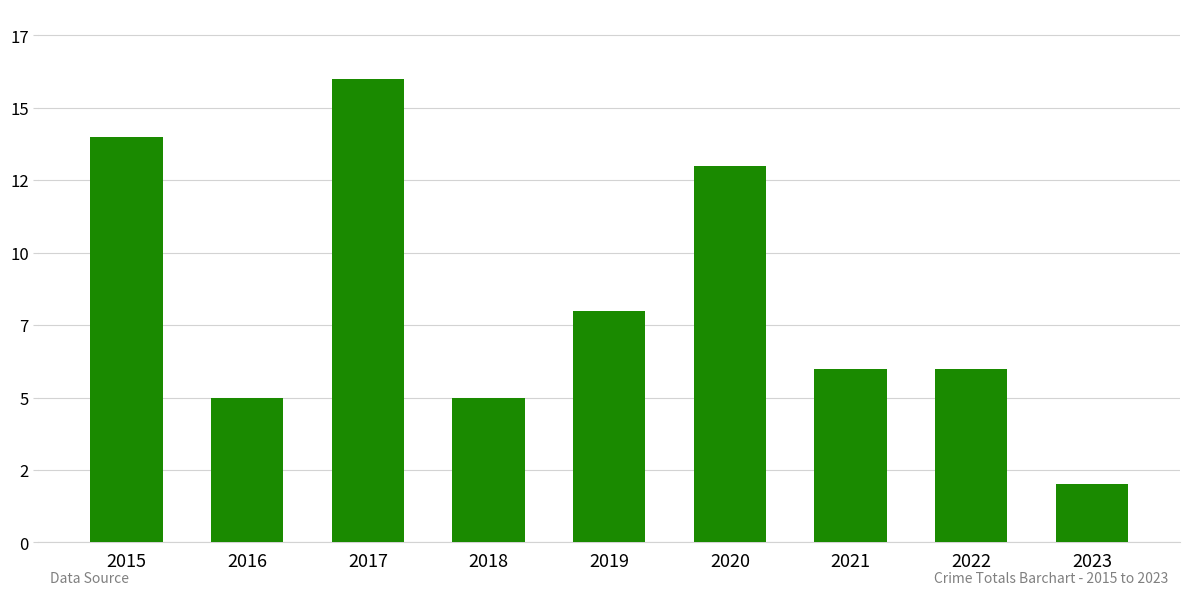

What is the value of the 9th bar from the left?

2